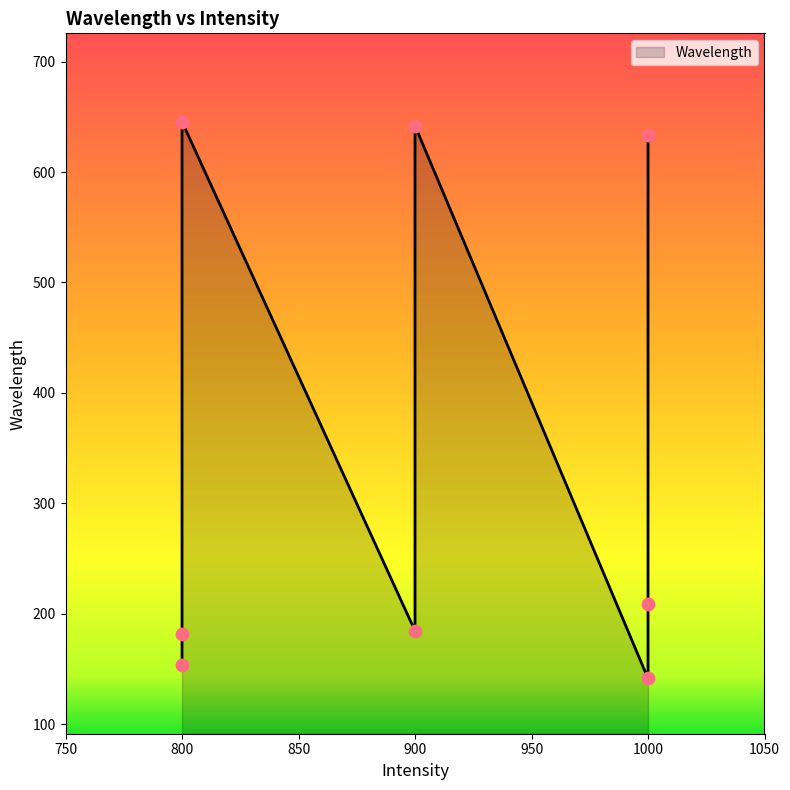

What is the change in value from 900 to 1000?

+448.9